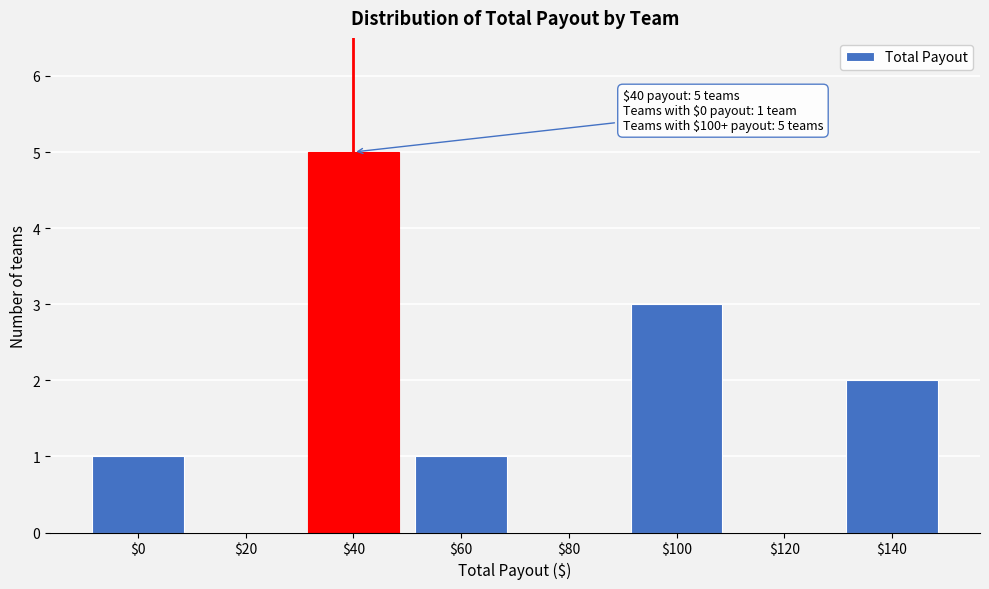

Which category has the highest value across all series?

$40